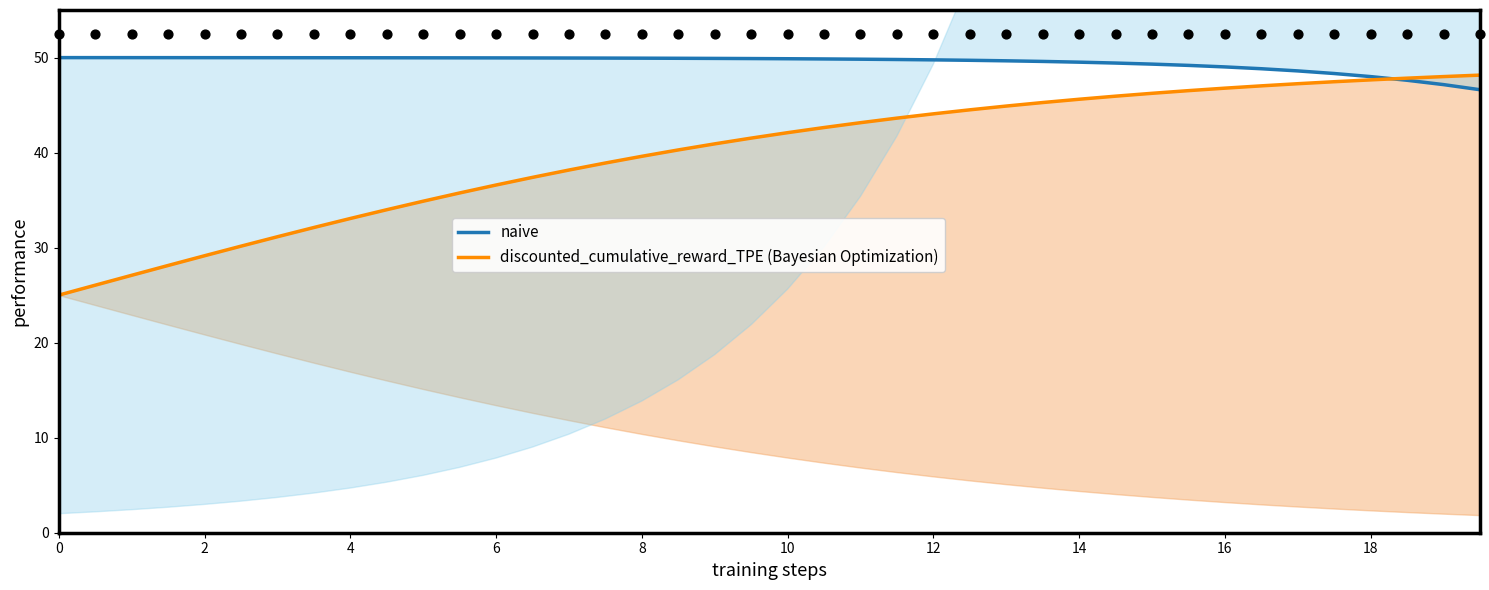

Which series has the largest total across all categories?

naive